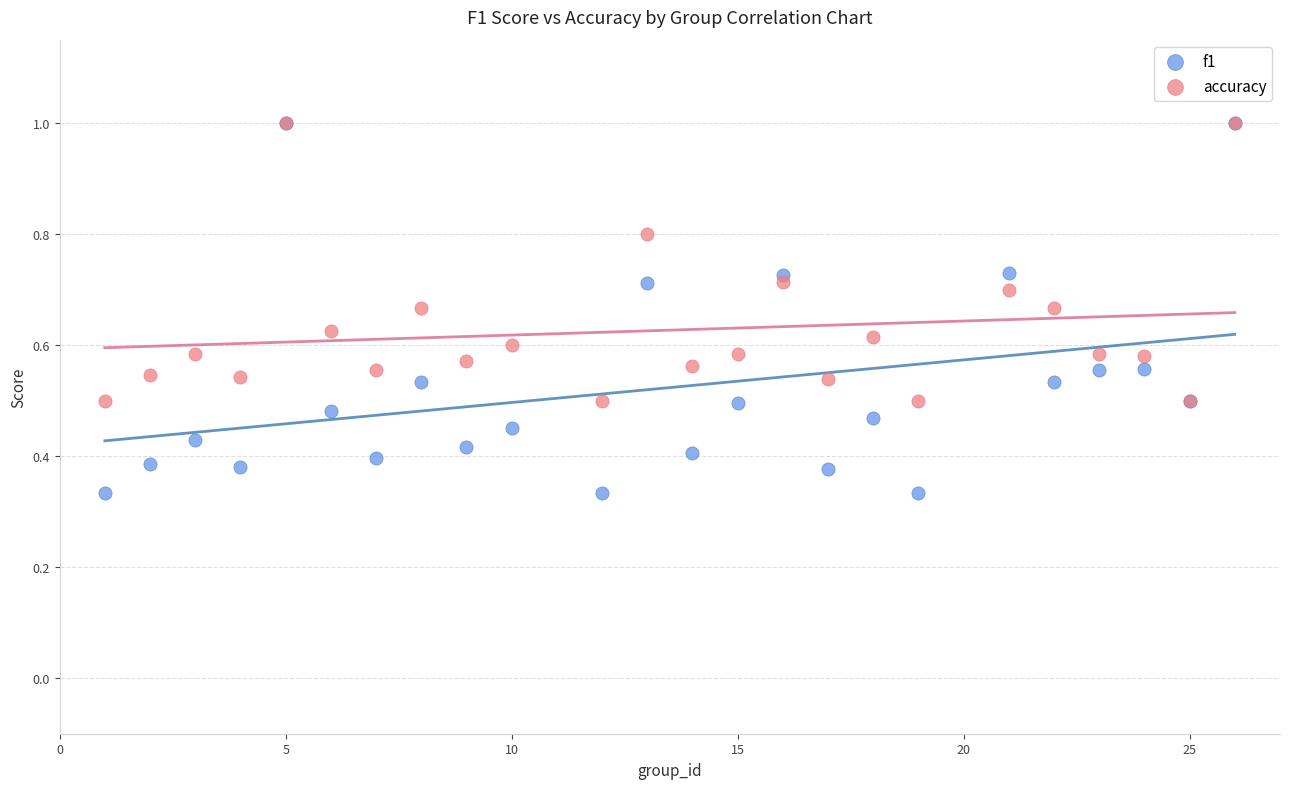

Which series reaches the minimum Y coordinate?

f1